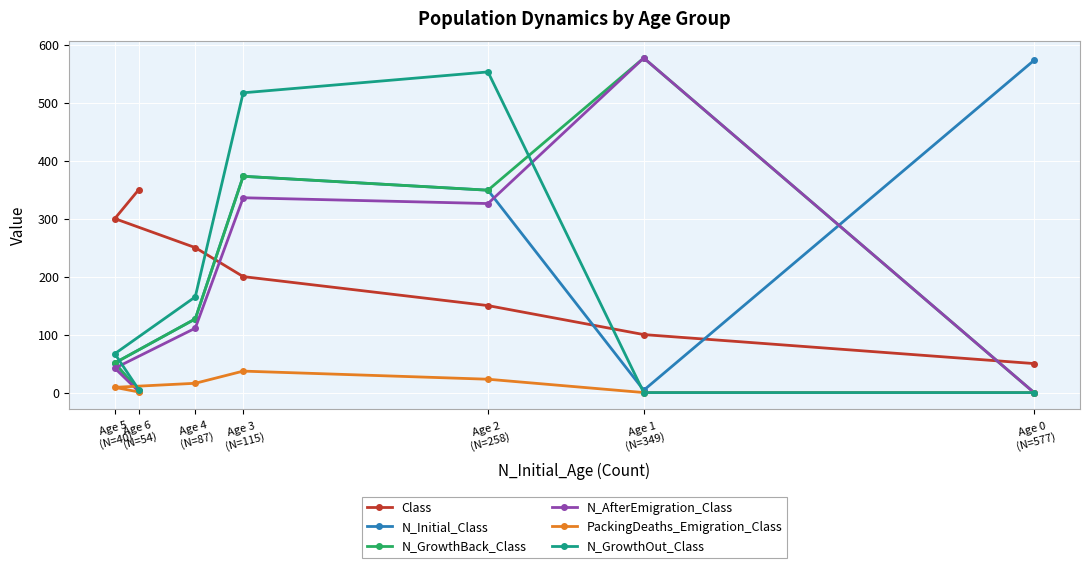

Which category has the lowest value in the Class series?

Age 0
(N=577)